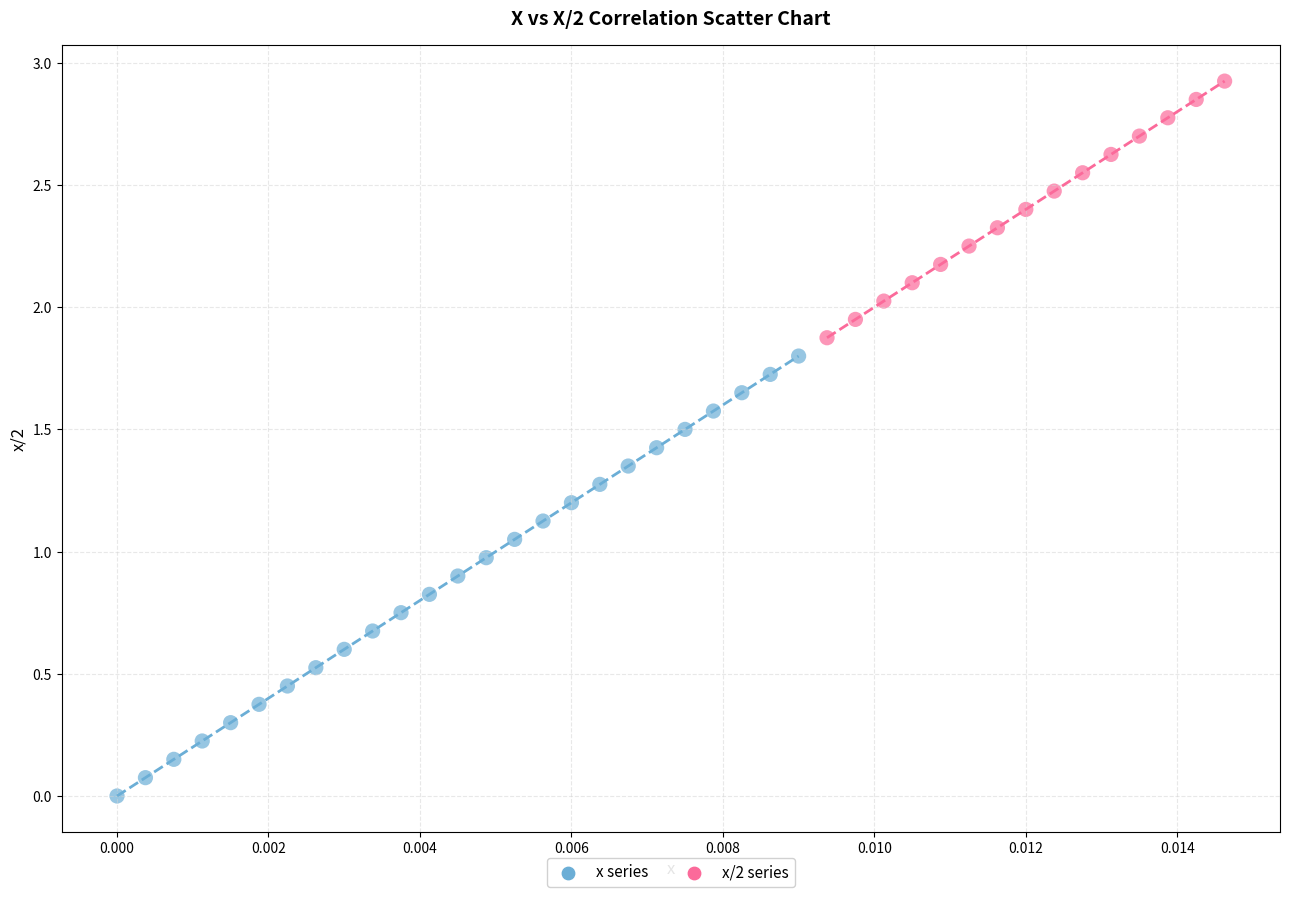

Which series contains the lowest Y value?

x series